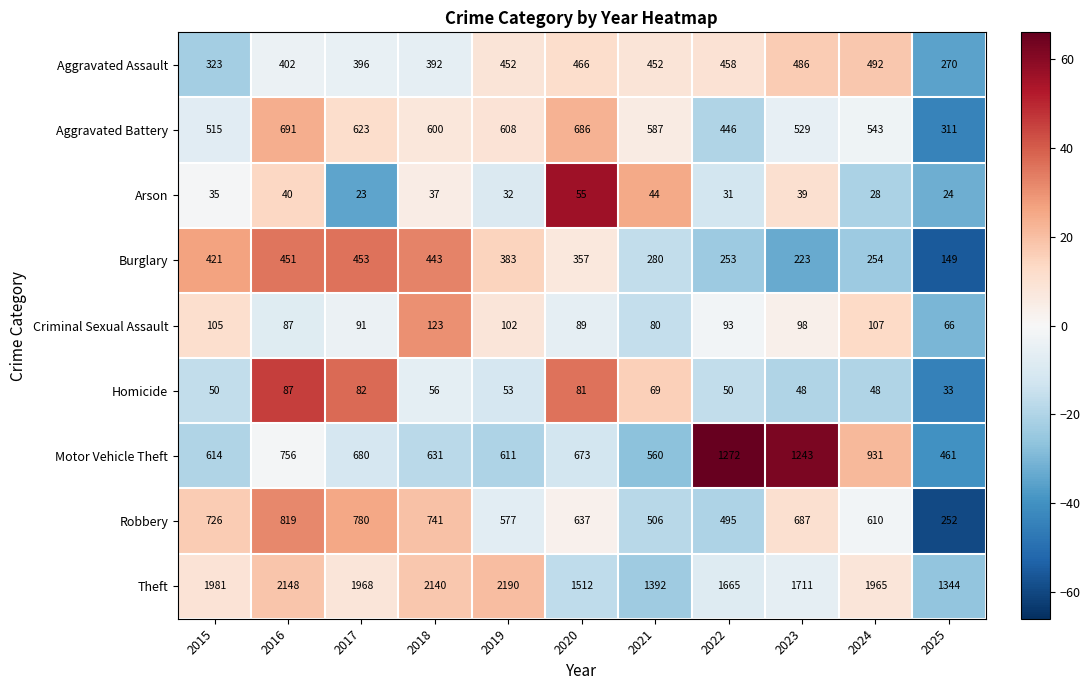

At 2018, list the series in order from largest to smallest.

Theft, Robbery, Motor Vehicle Theft, Aggravated Battery, Burglary, Aggravated Assault, Criminal Sexual Assault, Homicide, Arson